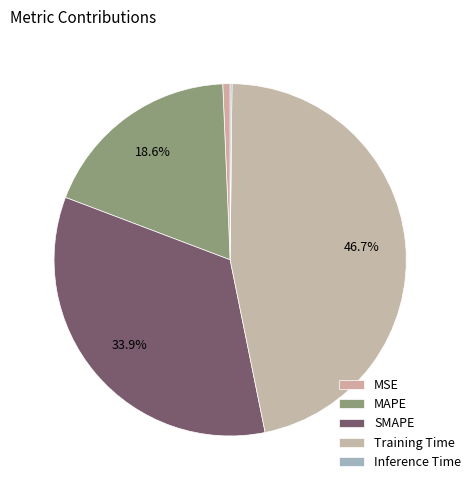

Count the number of slices in the pie.

5